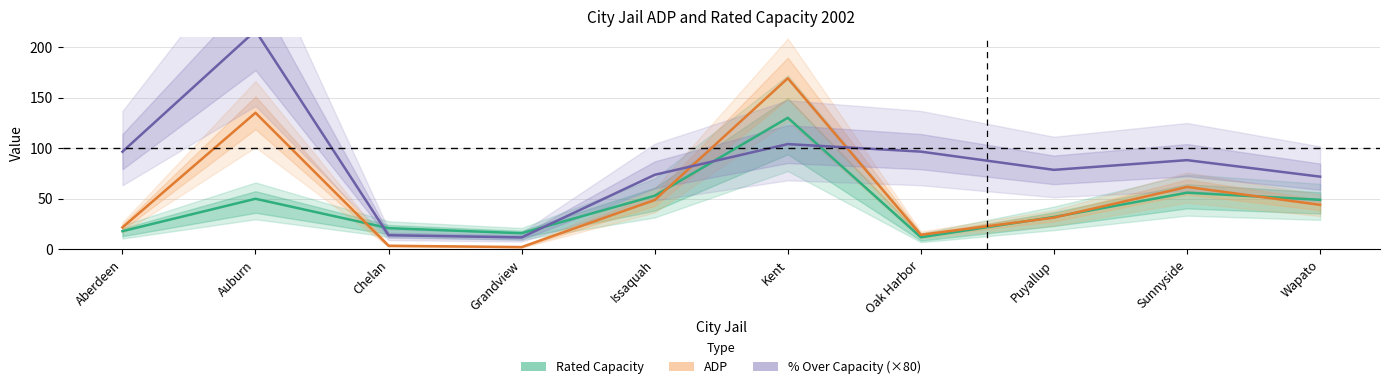

What is the approximate value of ADP at Aberdeen?

21.7